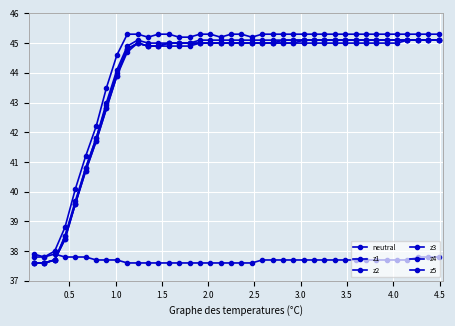

Does the chart have visible grid lines?

Yes